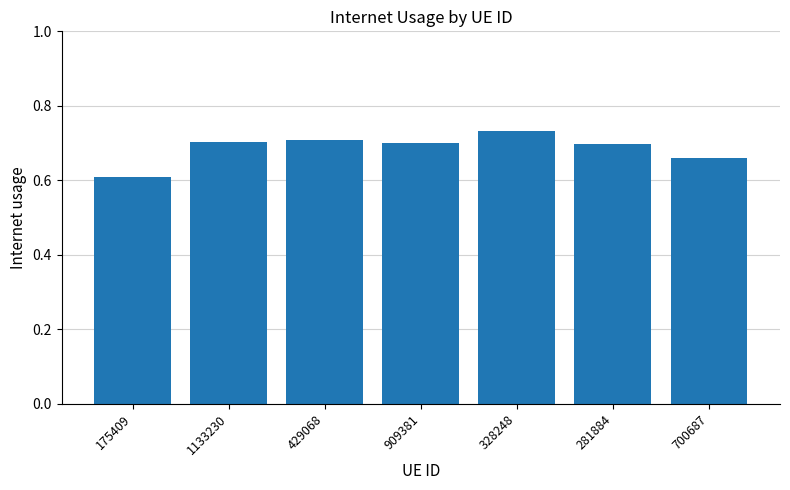

Is it true that the value at 909381 is 0.7?

True